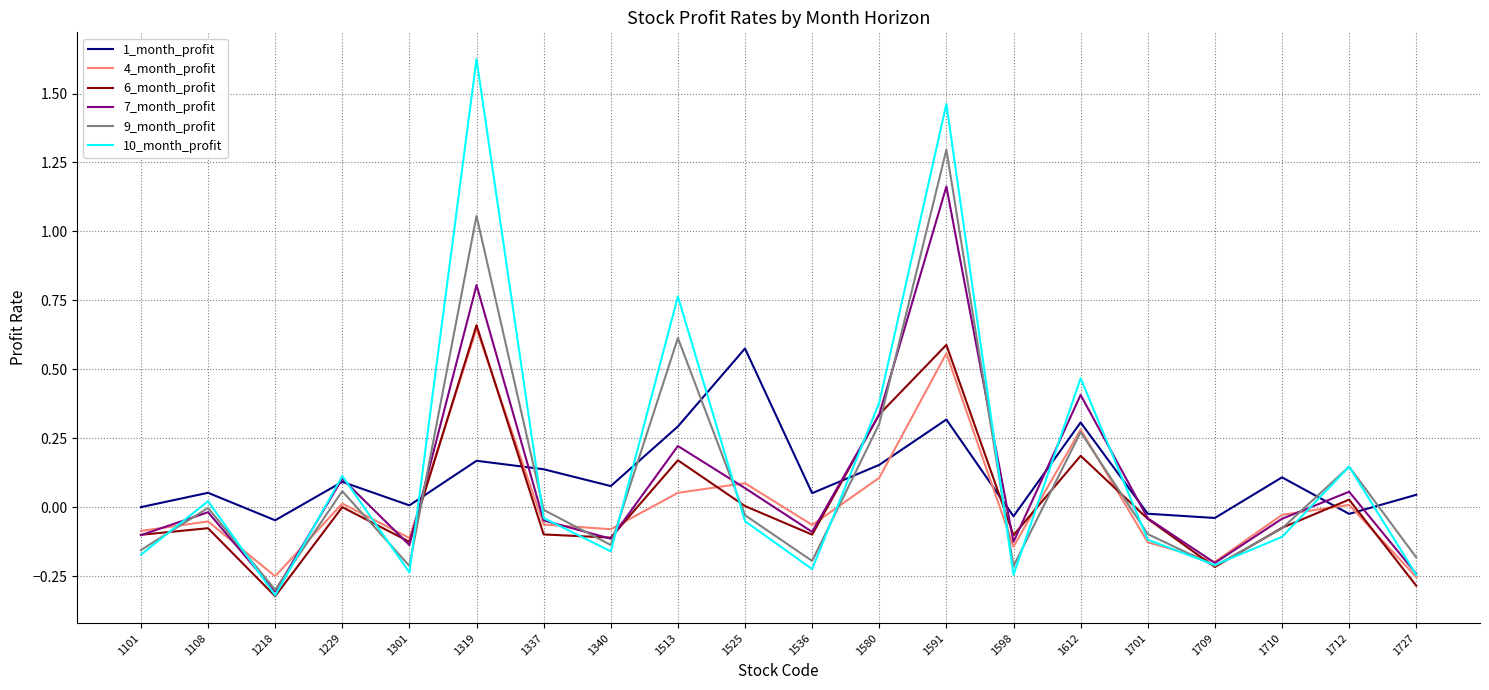

Is the value of 4_month_profit at 1712 greater than the value of 1_month_profit at 1580?

No